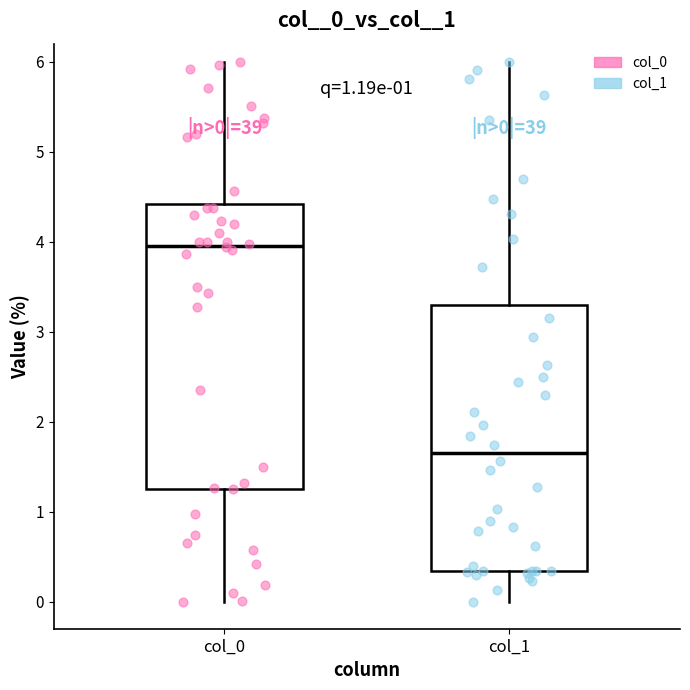

Which box is the tallest, from its lower edge to its upper edge?

col_0